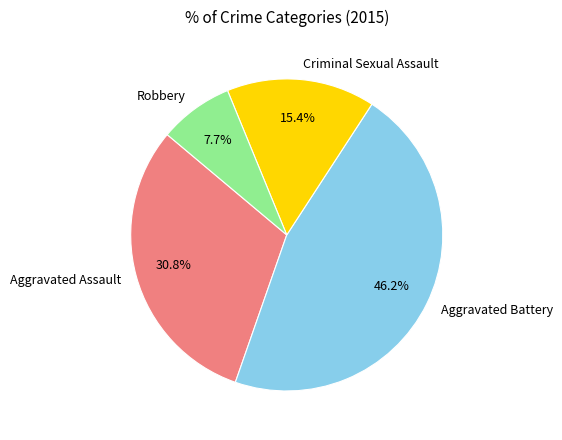

To the nearest percent, what percentage of the pie is Aggravated Assault?

31%